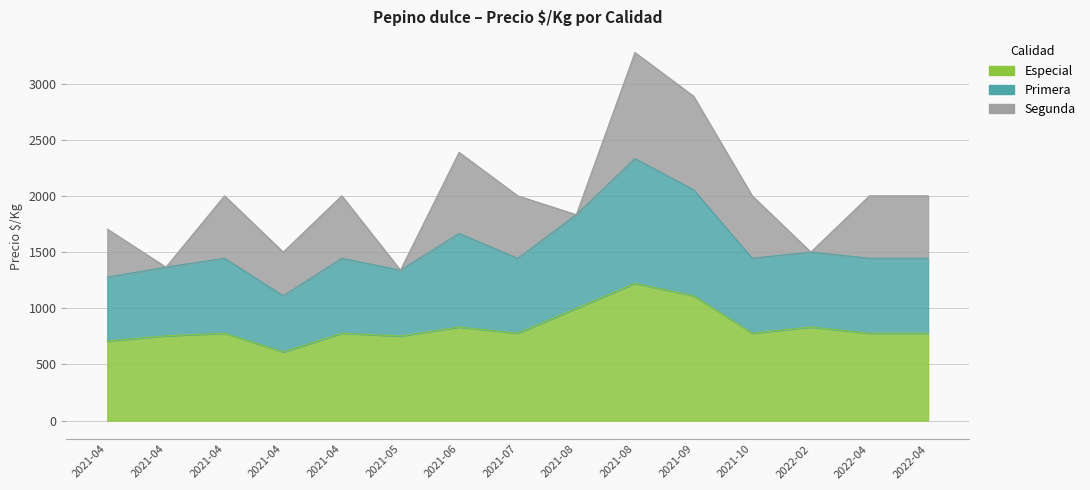

In Especial, how many points are higher than both neighbors (excluding endpoints)?

5